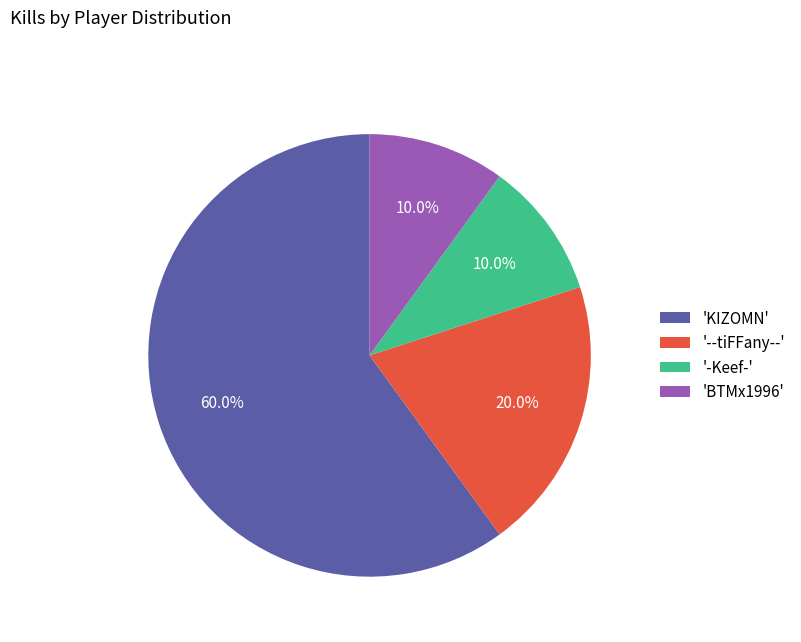

Which category has the biggest portion of the pie?

'KIZOMN'